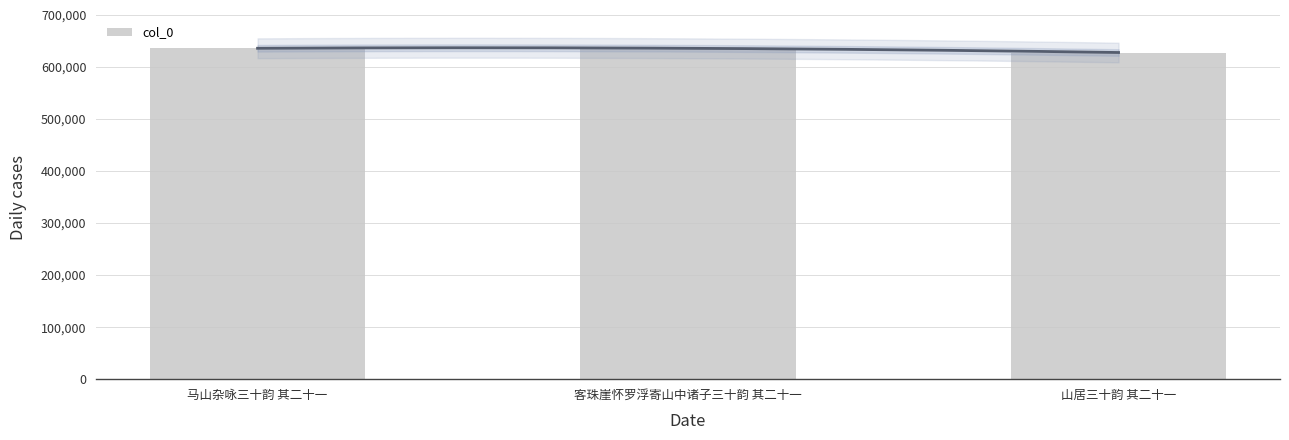

What is the ratio of the value at 山居三十韵 其二十一 to the value at 马山杂咏三十韵 其二十一?

1.0